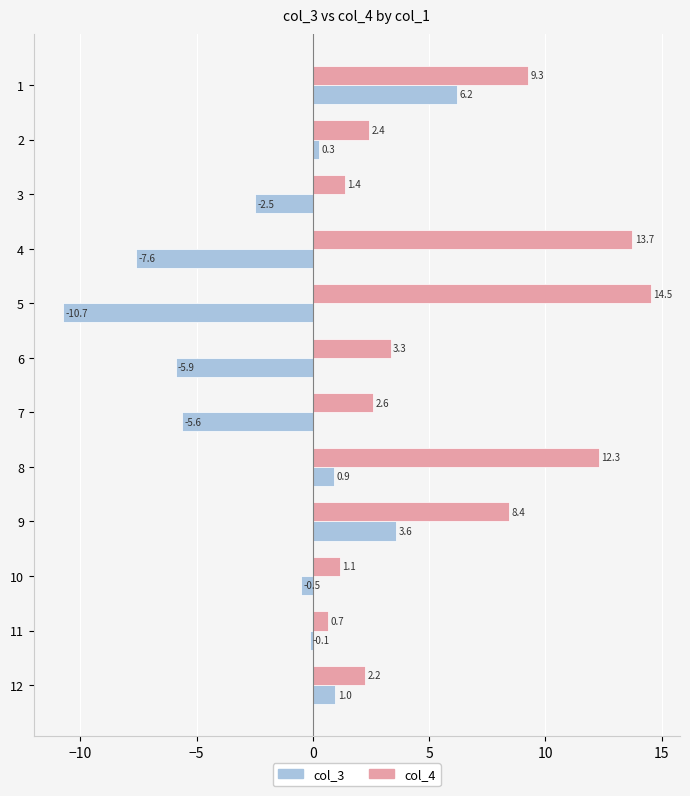

What is the average value of the col_4 series?

6.0